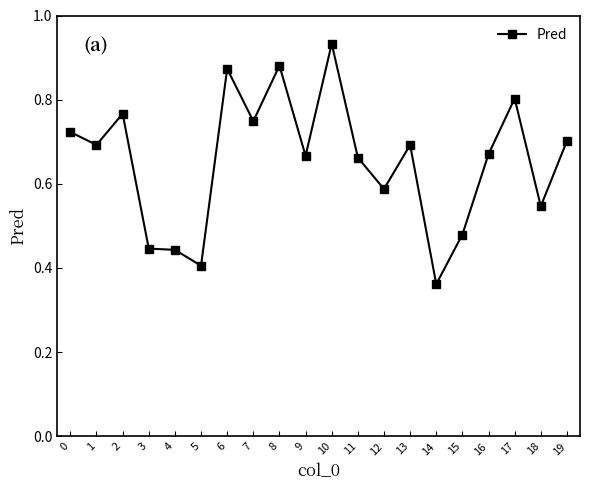

What is the difference between the values at 8 and 12?

0.3